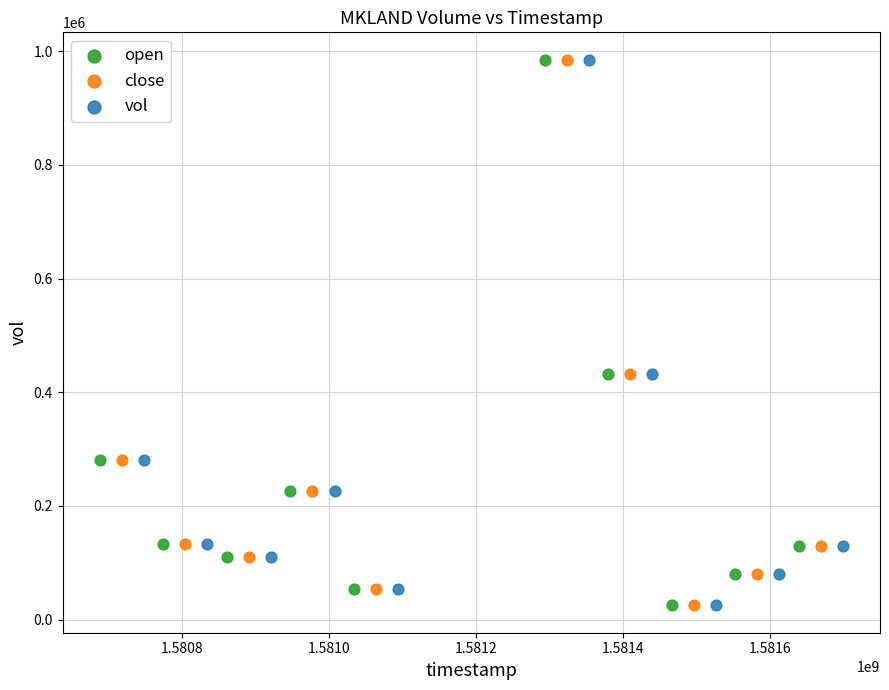

What are all the series names shown in the legend?

open, close, vol